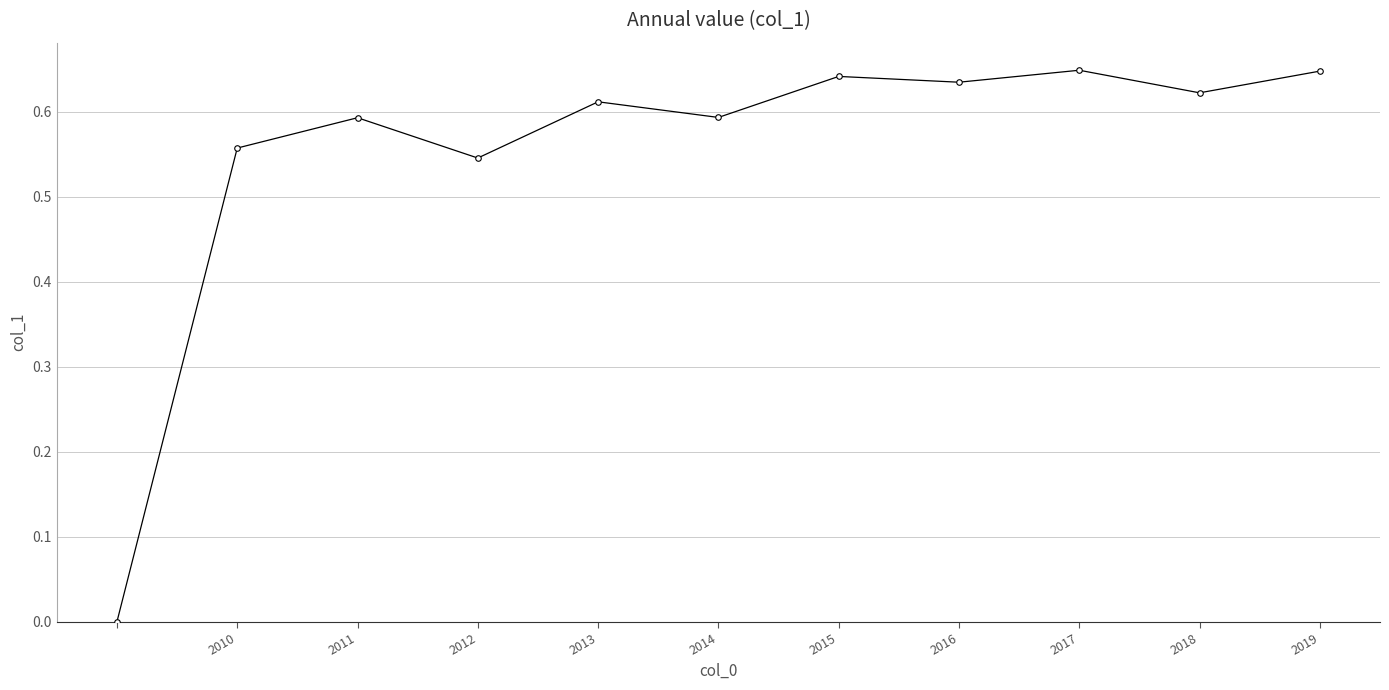

True or false: the data has more than 2 interior local peaks.

True